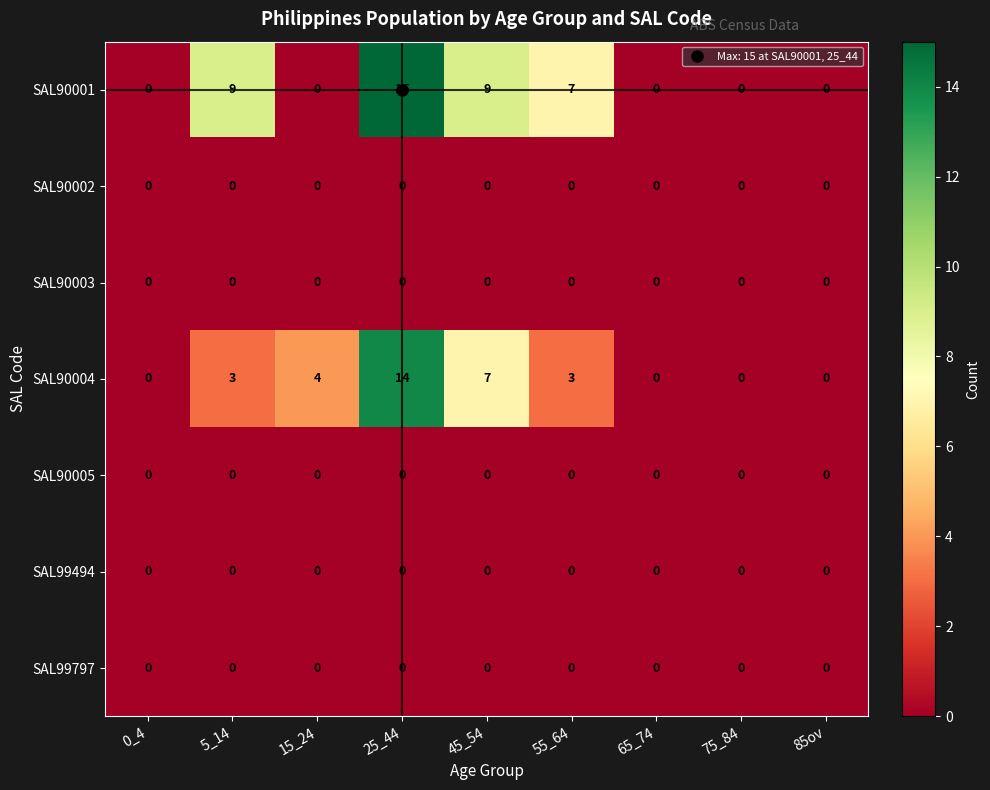

The value of SAL99797 at 65_74 is 0. True or false?

True